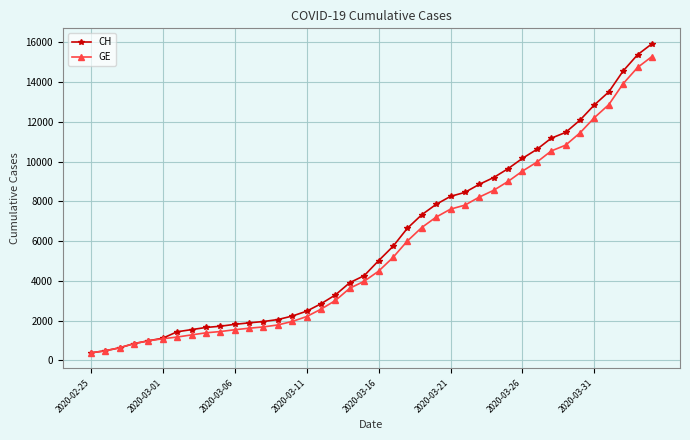

Which series has the largest range (max minus min)?

CH